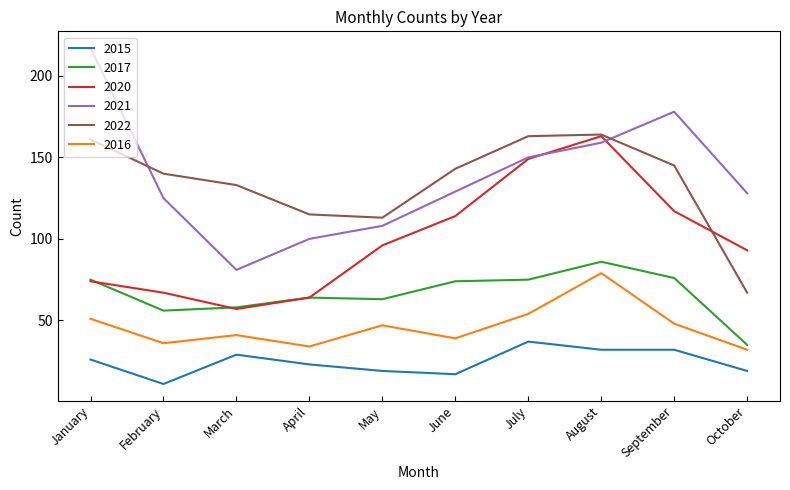

Reading left to right, extract all data points from this chart.

2015: January=26	February=11	March=29	April=23	May=19	June=17	July=37	August=32	September=32	October=19
2017: January=75	February=56	March=58	April=64	May=63	June=74	July=75	August=86	September=76	October=35
2020: January=74	February=67	March=57	April=64	May=96	June=114	July=149	August=163	September=117	October=93
2021: January=217	February=125	March=81	April=100	May=108	June=129	July=150	August=159	September=178	October=128
2022: January=161	February=140	March=133	April=115	May=113	June=143	July=163	August=164	September=145	October=67
2016: January=51	February=36	March=41	April=34	May=47	June=39	July=54	August=79	September=48	October=32